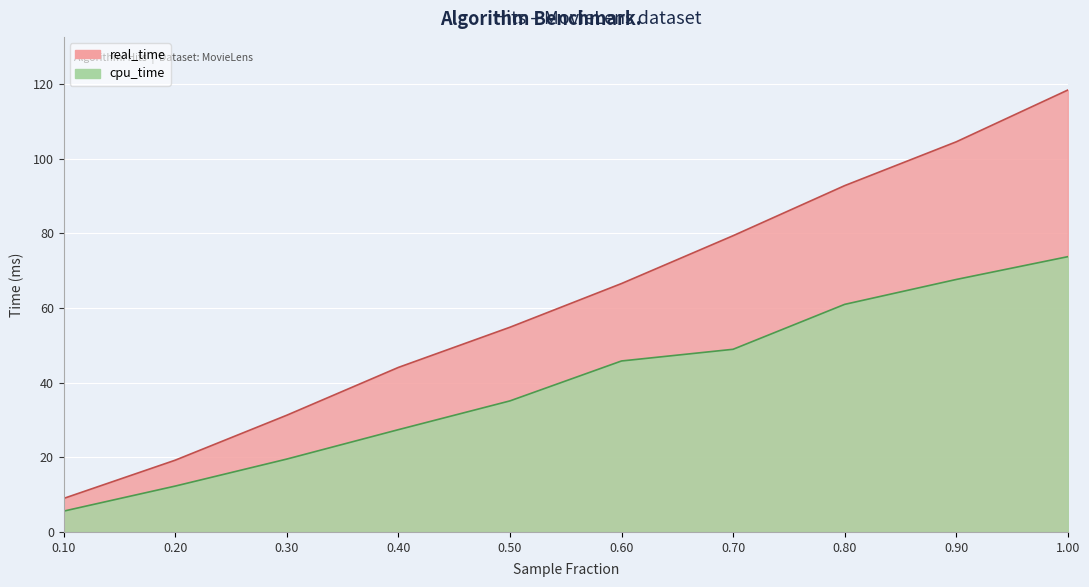

How many values in the real_time series exceed 66?

5